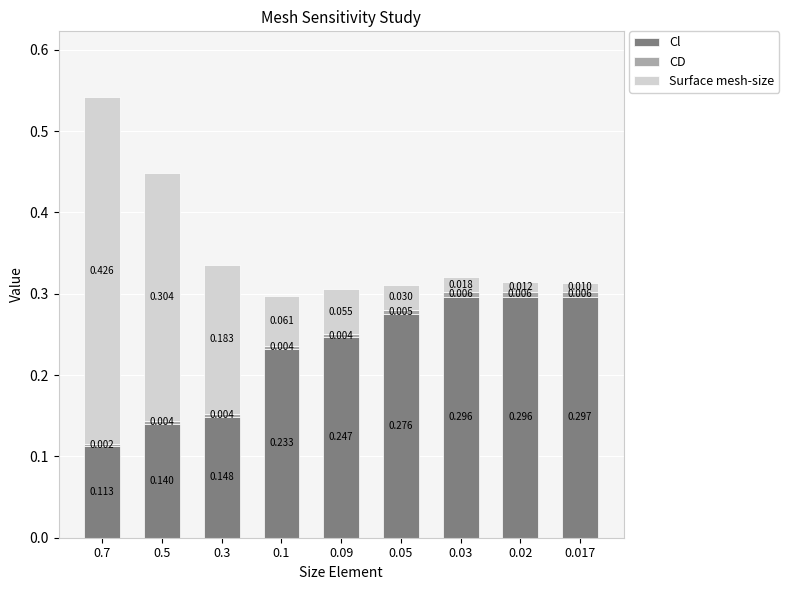

Between 0.1 and 0.03, which series saw the biggest shift?

Cl